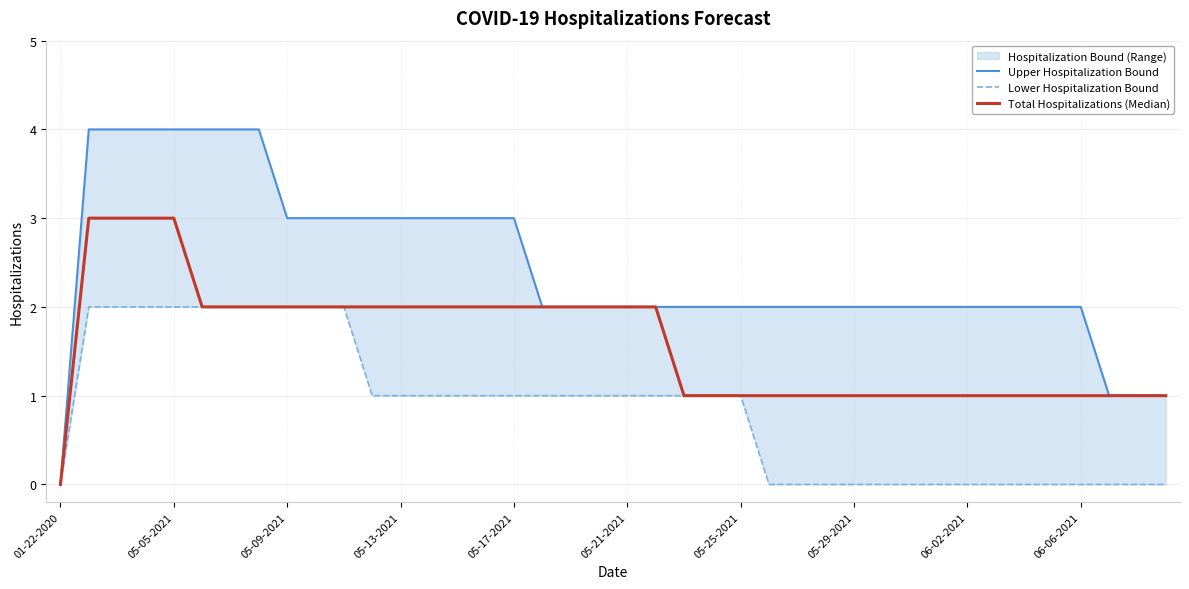

How many positive values does the Total Hospitalizations (Median) series have?

39